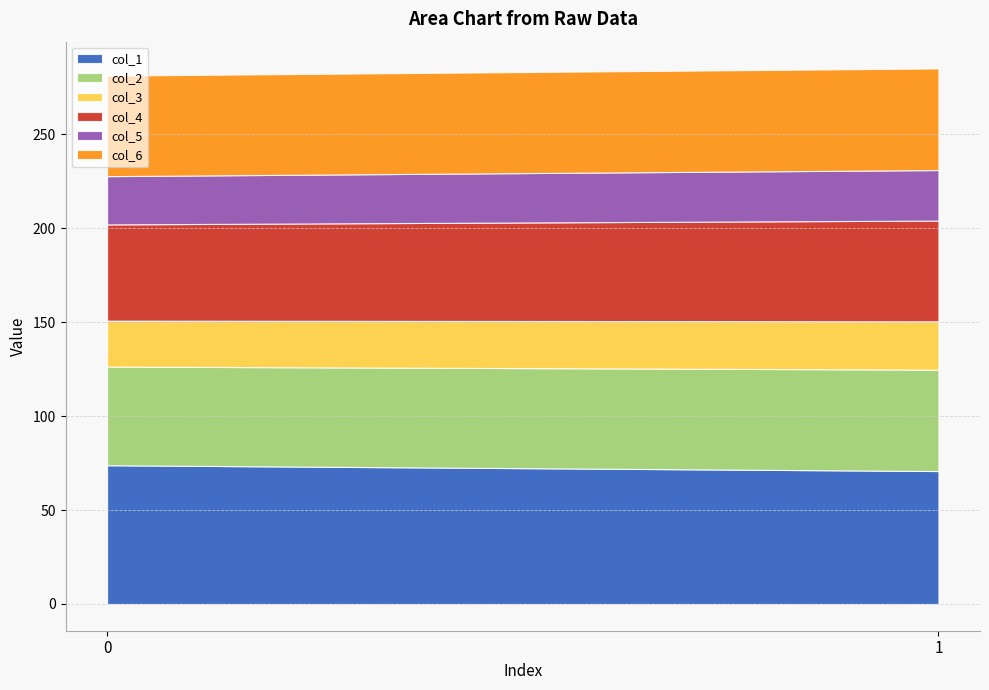

The value of col_4 at 1 is 88.5. True or false?

False